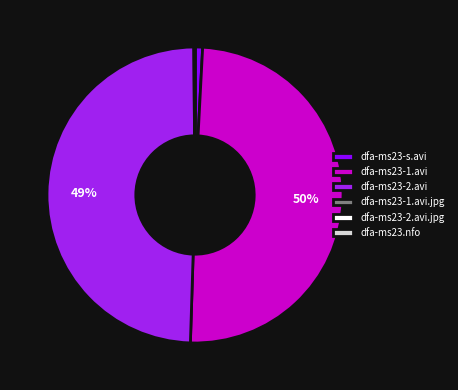

Is it true that dfa-ms23-1.avi is 42% of the pie?

False